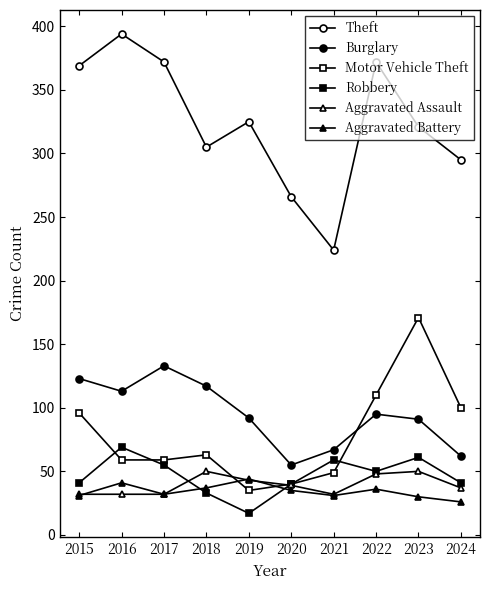

Between 2016 and 2018, which series saw the biggest shift?

Theft